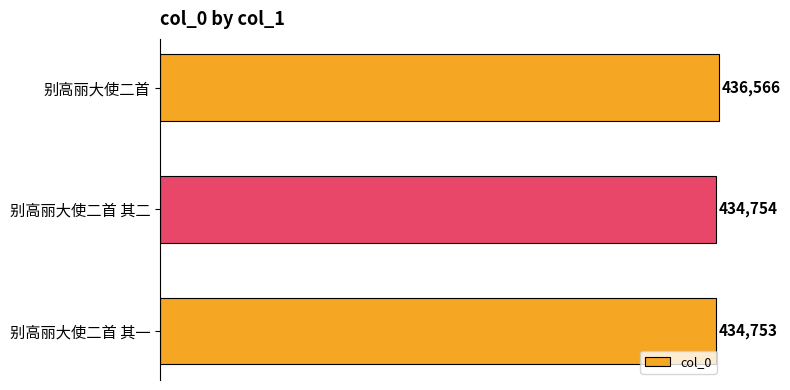

What is the change in value from 别高丽大使二首 其一 to 别高丽大使二首?

+1813